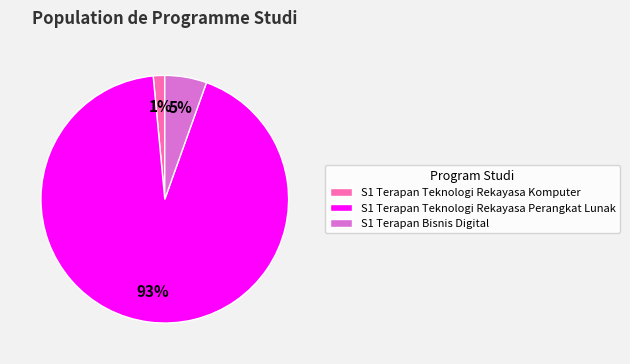

Is the sum of S1 Terapan Teknologi Rekayasa Komputer and S1 Terapan Teknologi Rekayasa Perangkat Lunak greater than half?

Yes